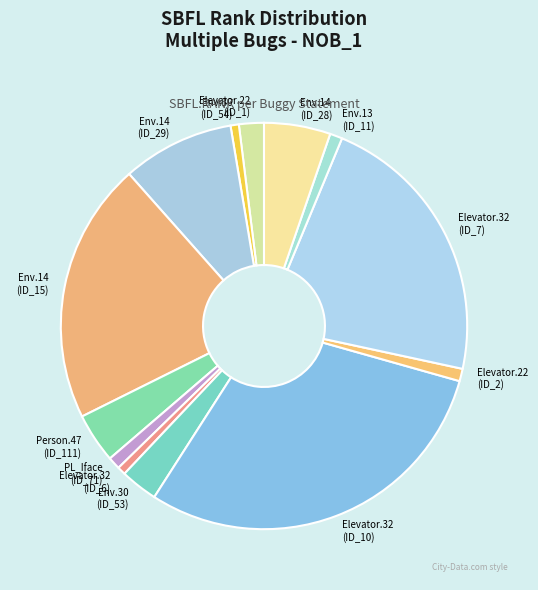

Is the sum of Elevator.22 (ID_2) and Env.14 (ID_15) greater than half?

No